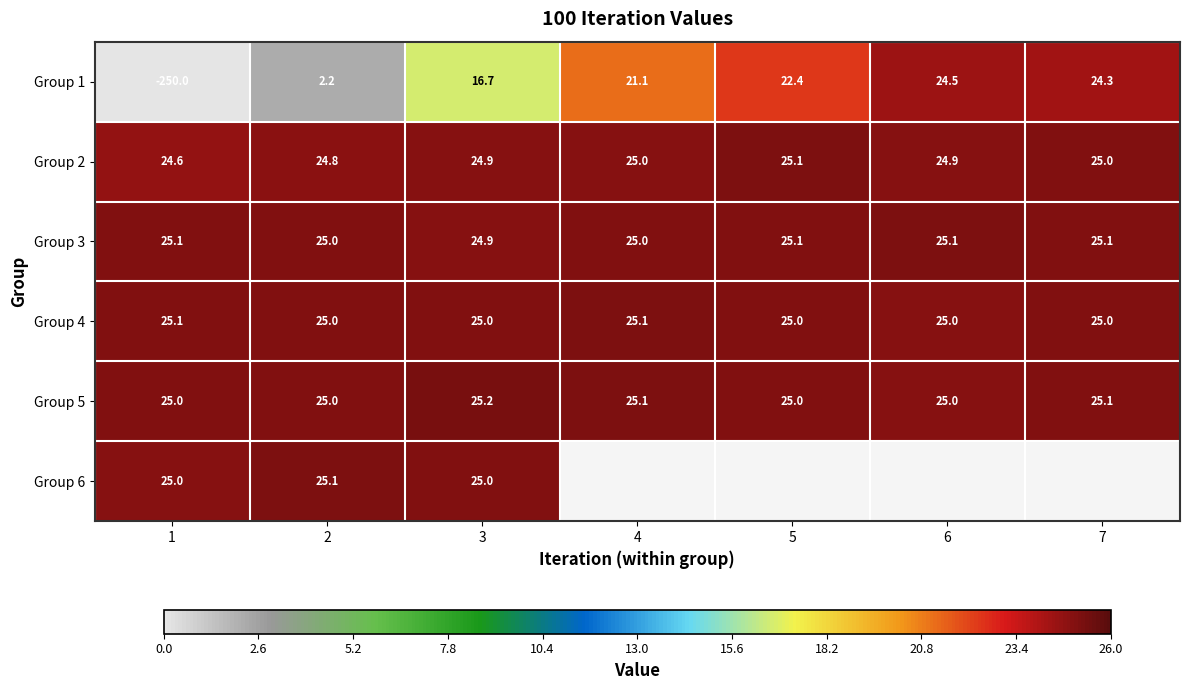

Is it true that Group 3 equals 13.0 at 1?

False